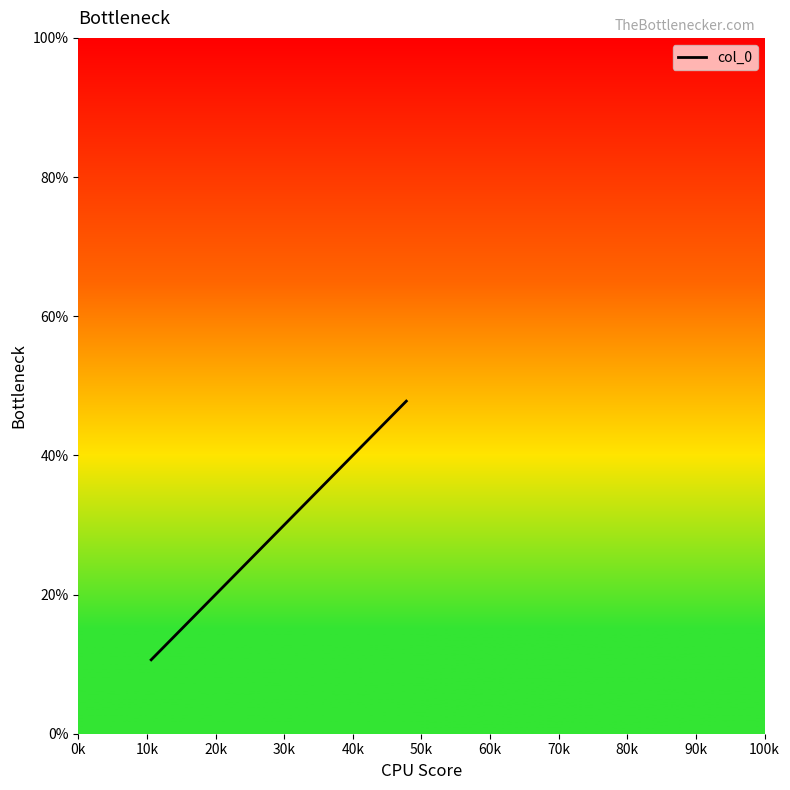

What is the difference between the second highest and minimum values?

25.2